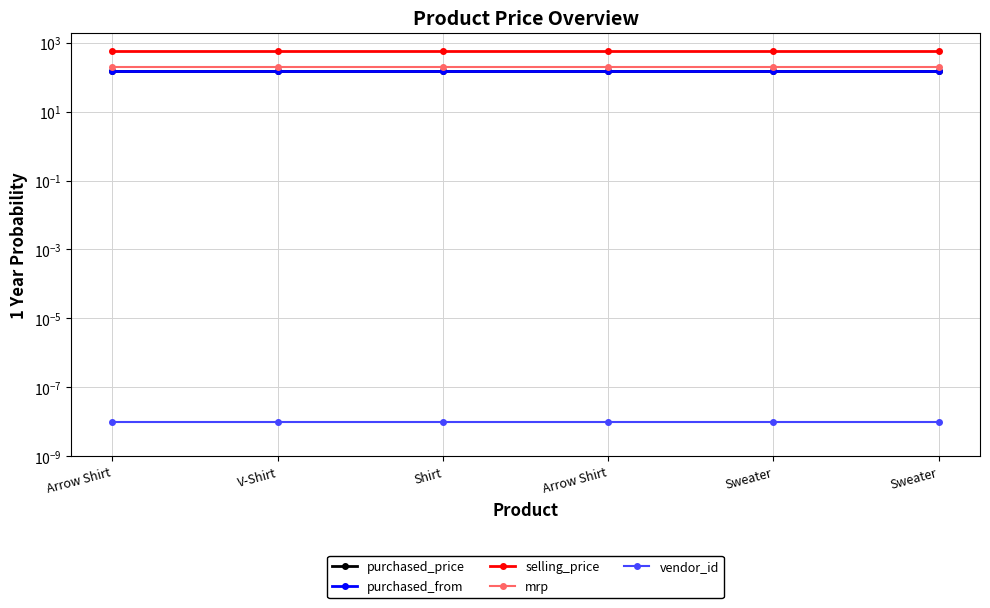

What are all the series names shown in the legend?

purchased_price, purchased_from, selling_price, mrp, vendor_id